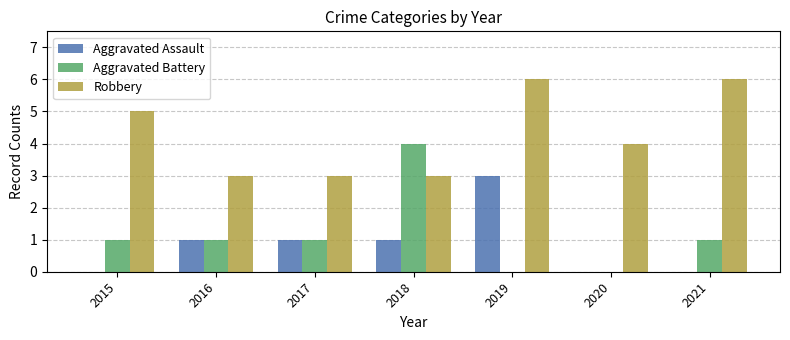

Count the Aggravated Assault values in the range 0 to 1.

6